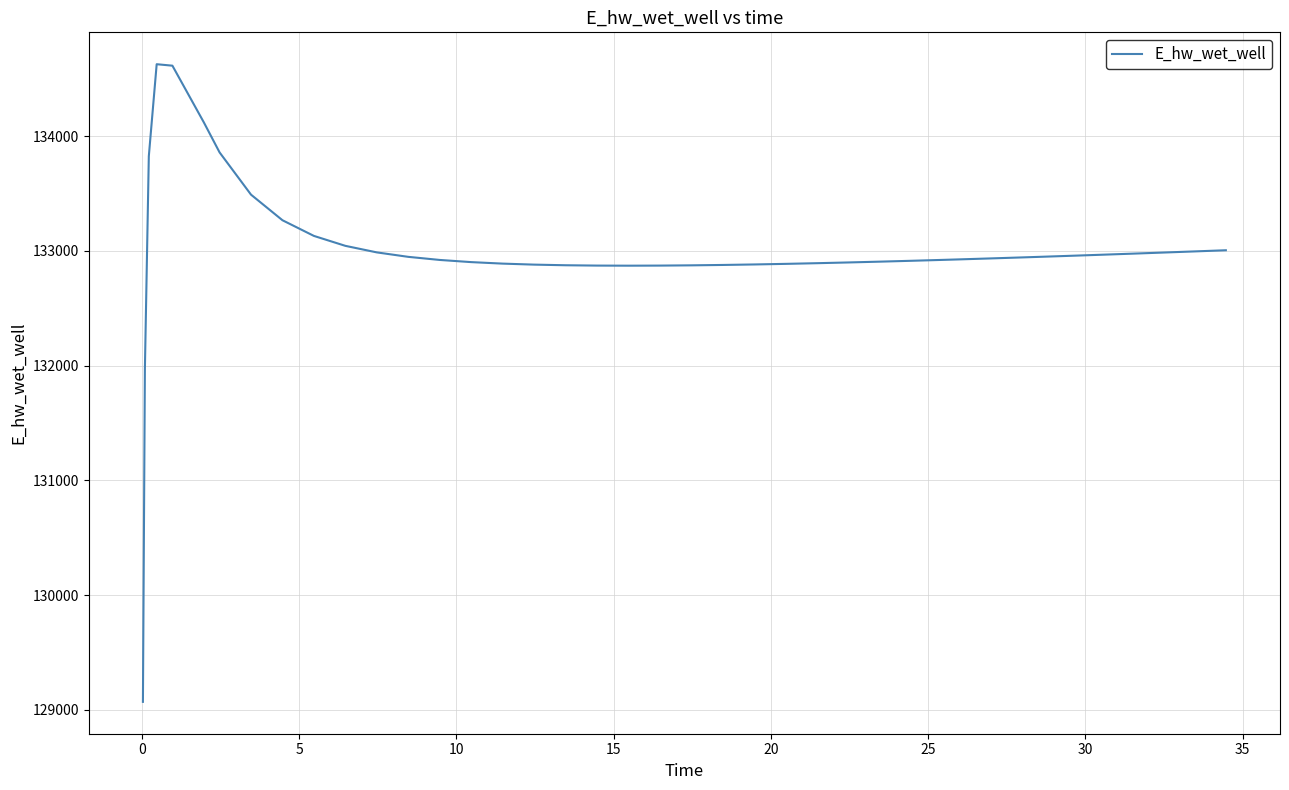

What is the difference between the maximum and minimum values?

5557.7